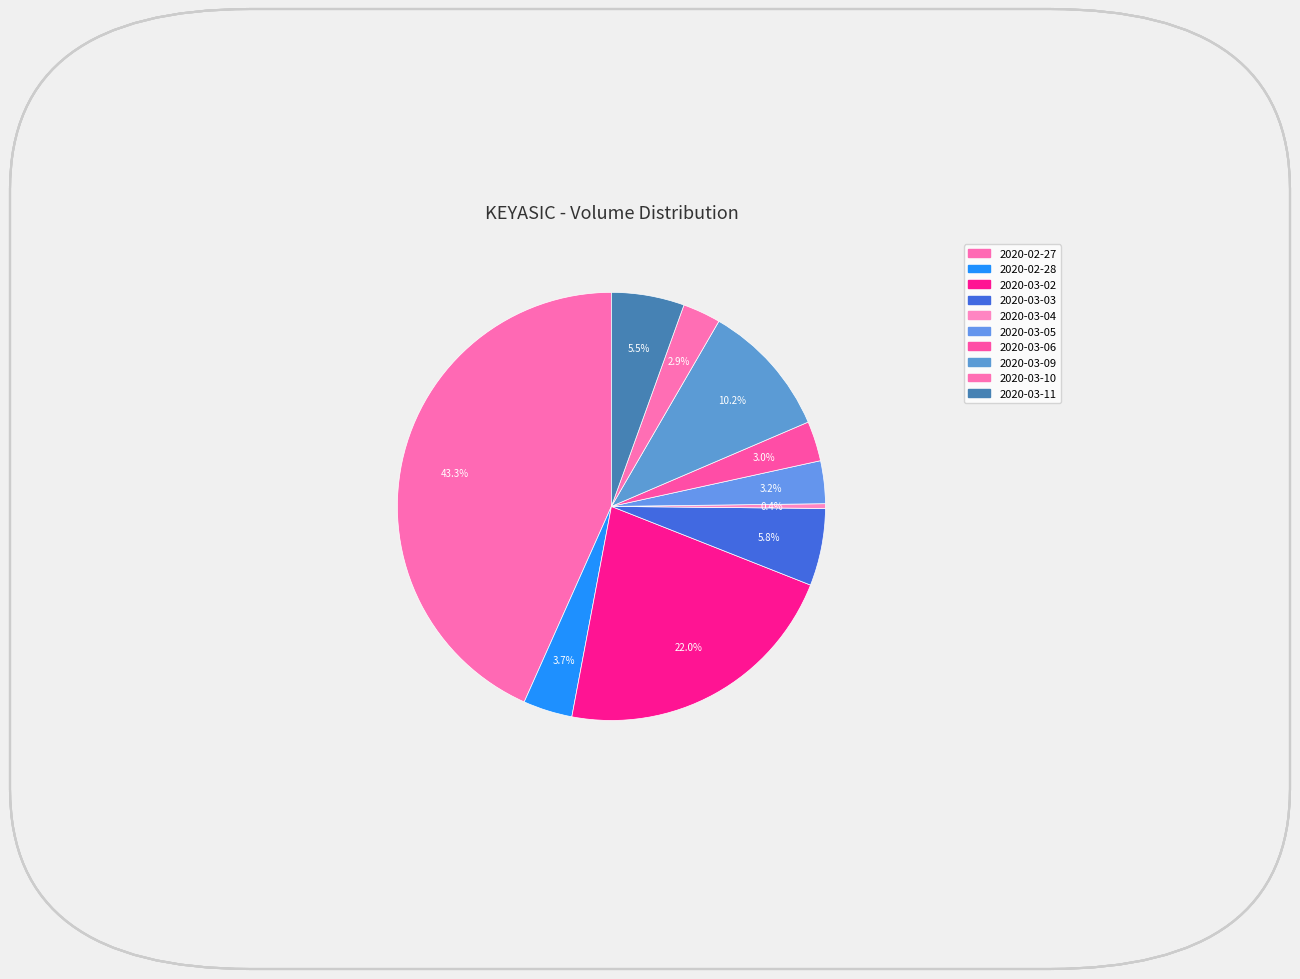

What percentage is the 2020-03-10 slice, to the nearest percent?

3%